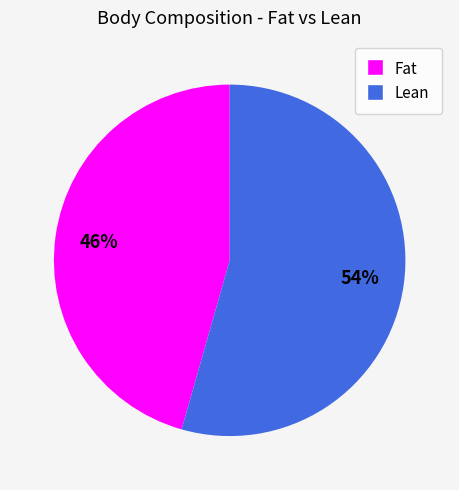

To the nearest percent, what is the average slice percentage?

50%